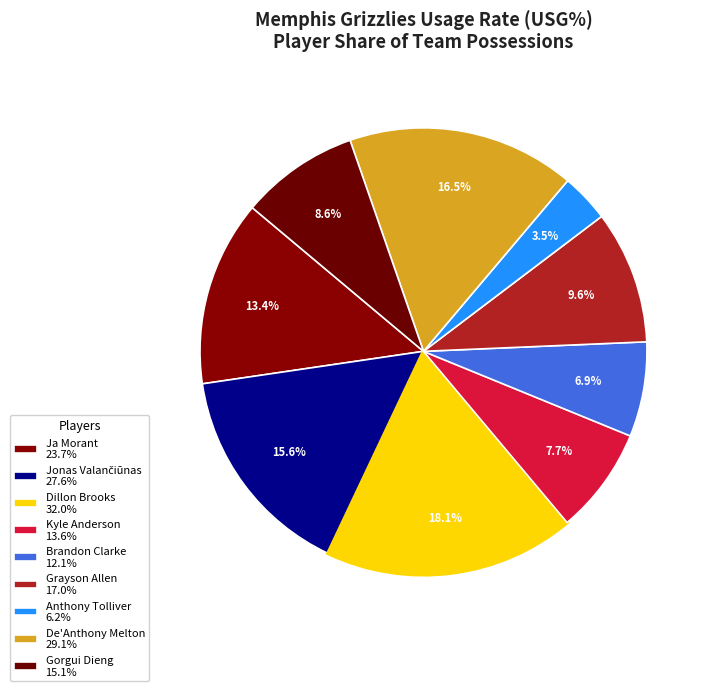

Rank the categories by value from highest to lowest.

Dillon Brooks, De'Anthony Melton, Jonas Valančiūnas, Ja Morant, Grayson Allen, Gorgui Dieng, Kyle Anderson, Brandon Clarke, Anthony Tolliver